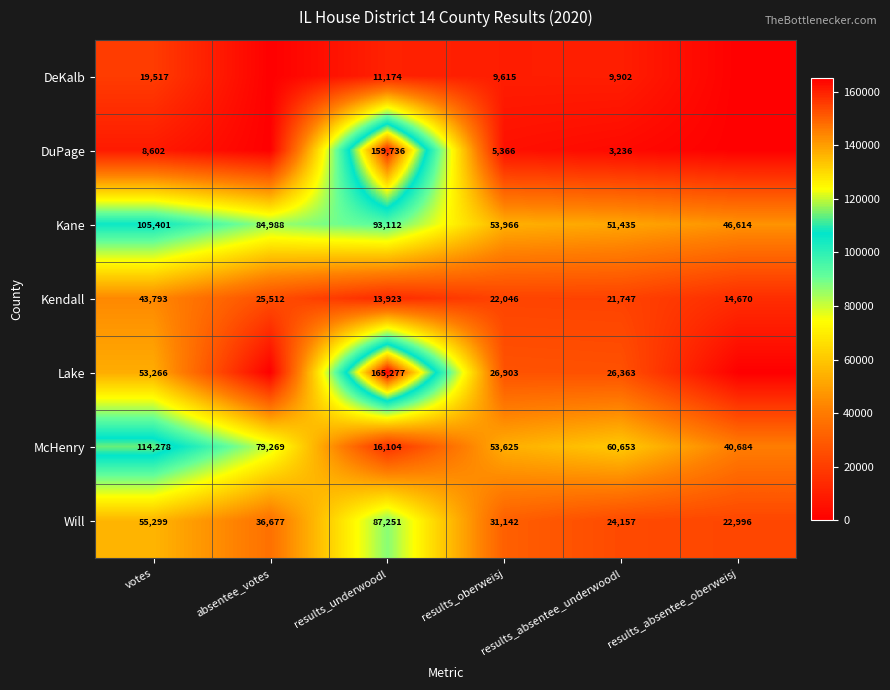

Which has a higher value, results_underwoodl or results_absentee_oberweisj?

results_underwoodl